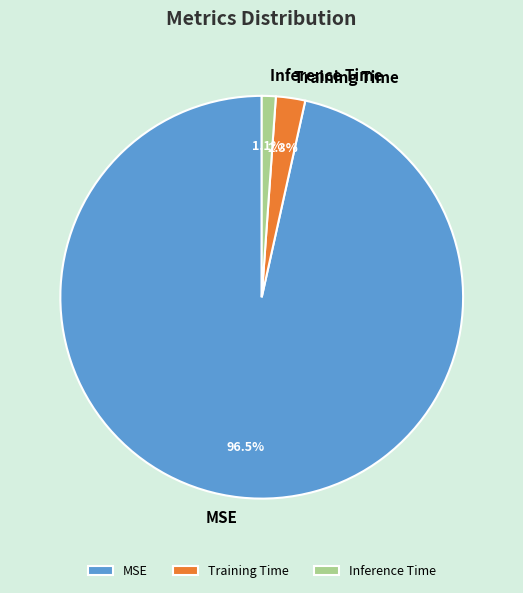

Is the sum of Inference Time and Training Time greater than half?

No